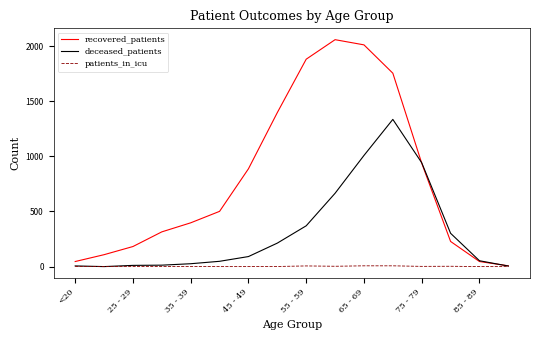

True or false: recovered_patients has more than 0 points higher than both neighbors.

True